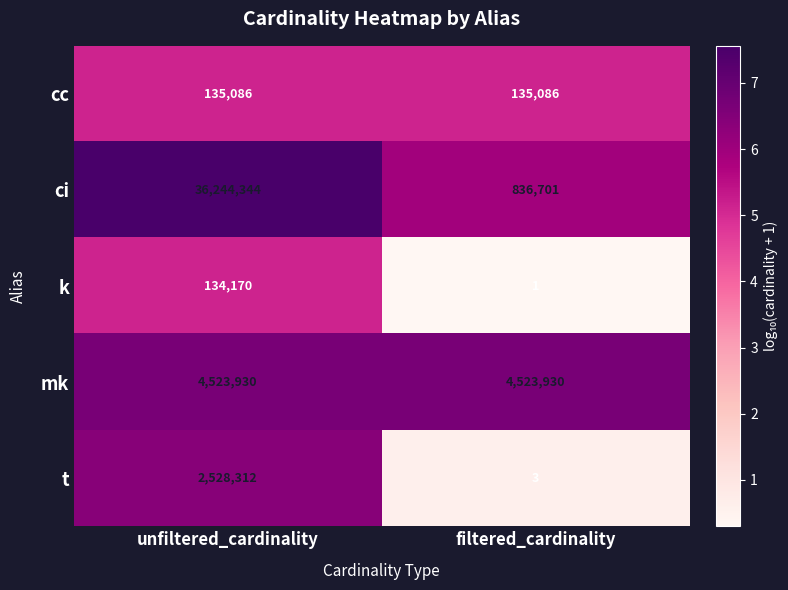

Where is k nearest to the value 67085?

filtered_cardinality